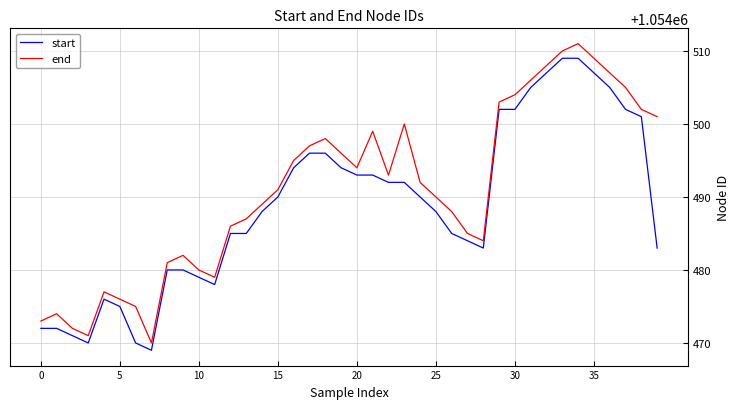

True or false: end and start intersect in this chart.

False